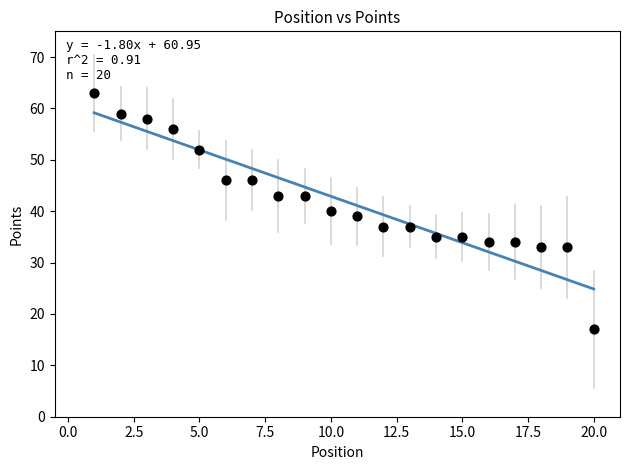

What is the range of Y values (max minus min)?

46